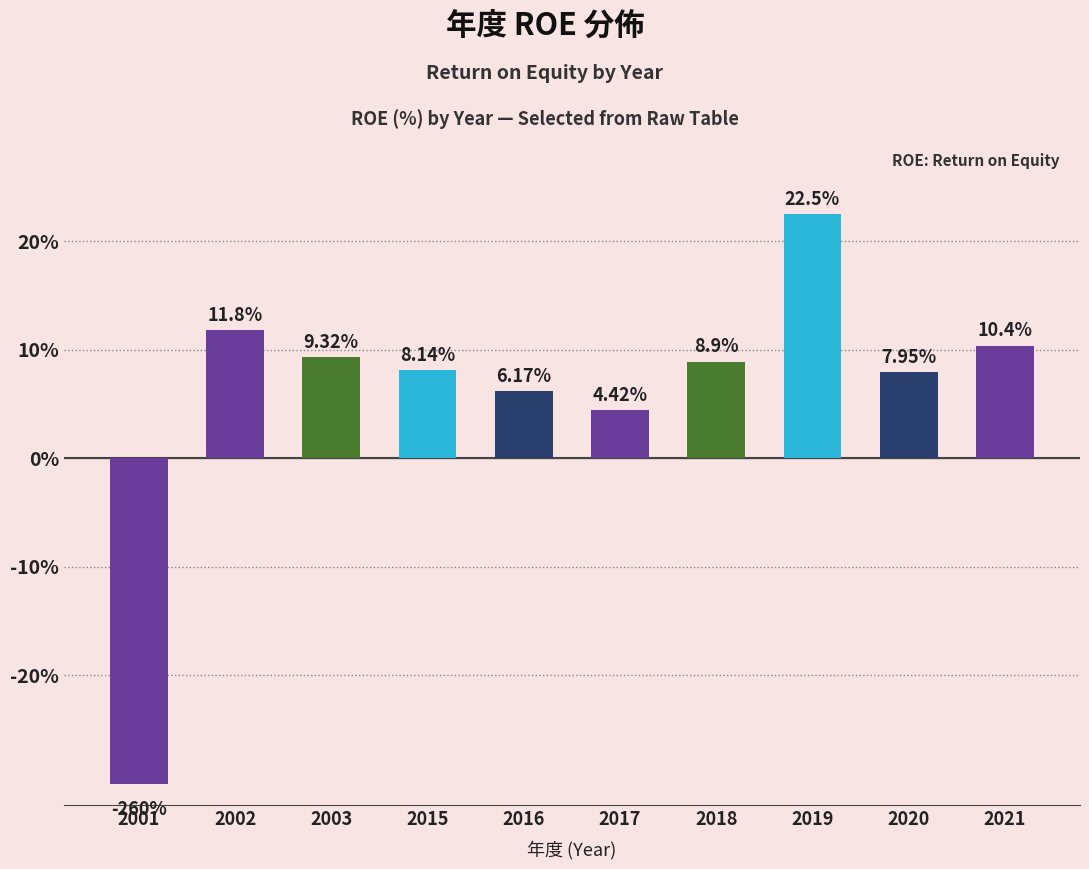

True or false: the data shows 22.5 at 2019.

True